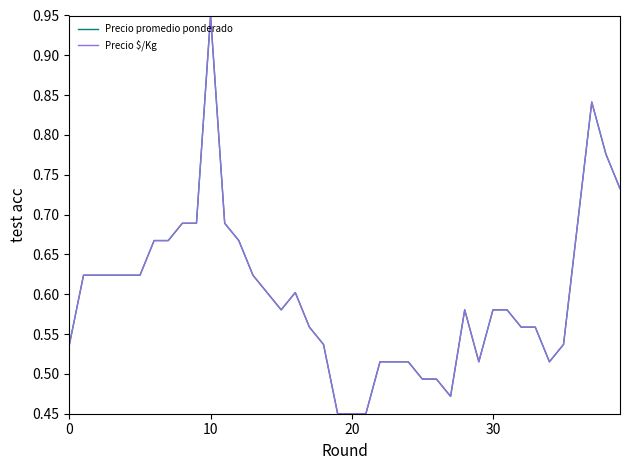

Is this an area chart (filled region under the line)?

No